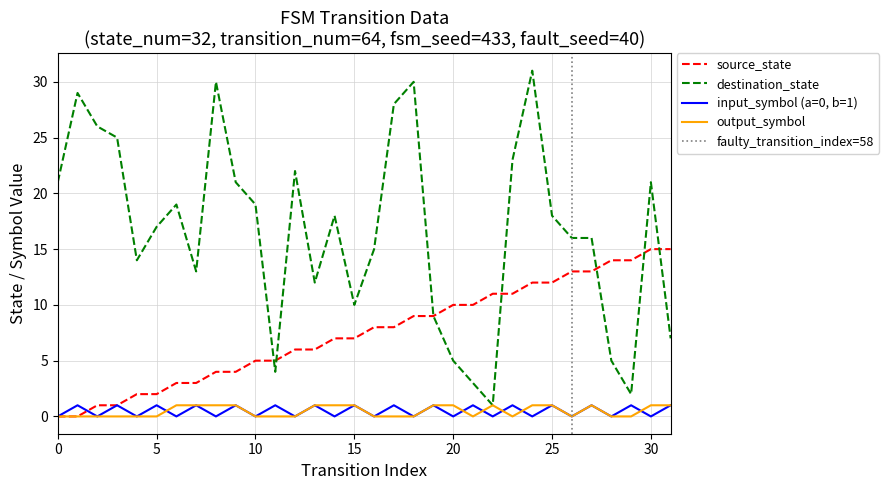

Where is the first local minimum for input_symbol_encoded?

2